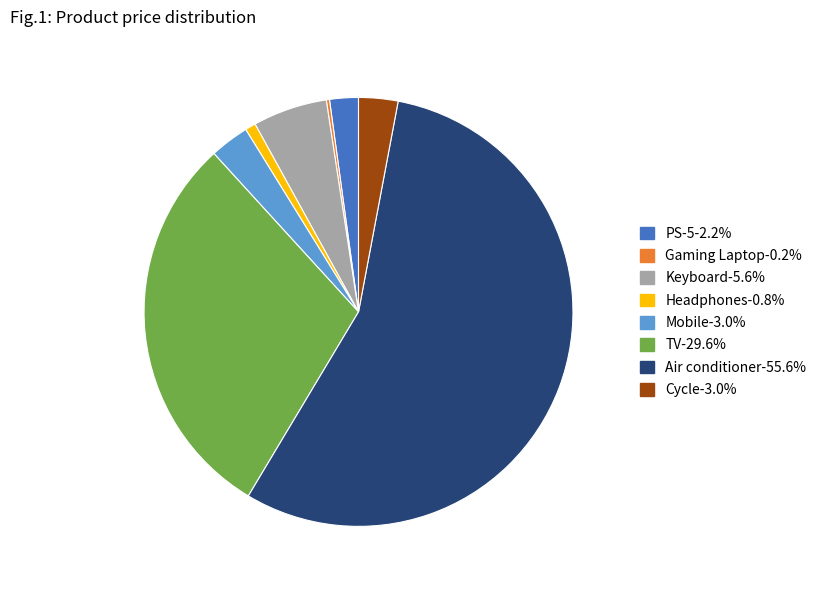

What is the largest slice in the pie chart?

Air conditioner